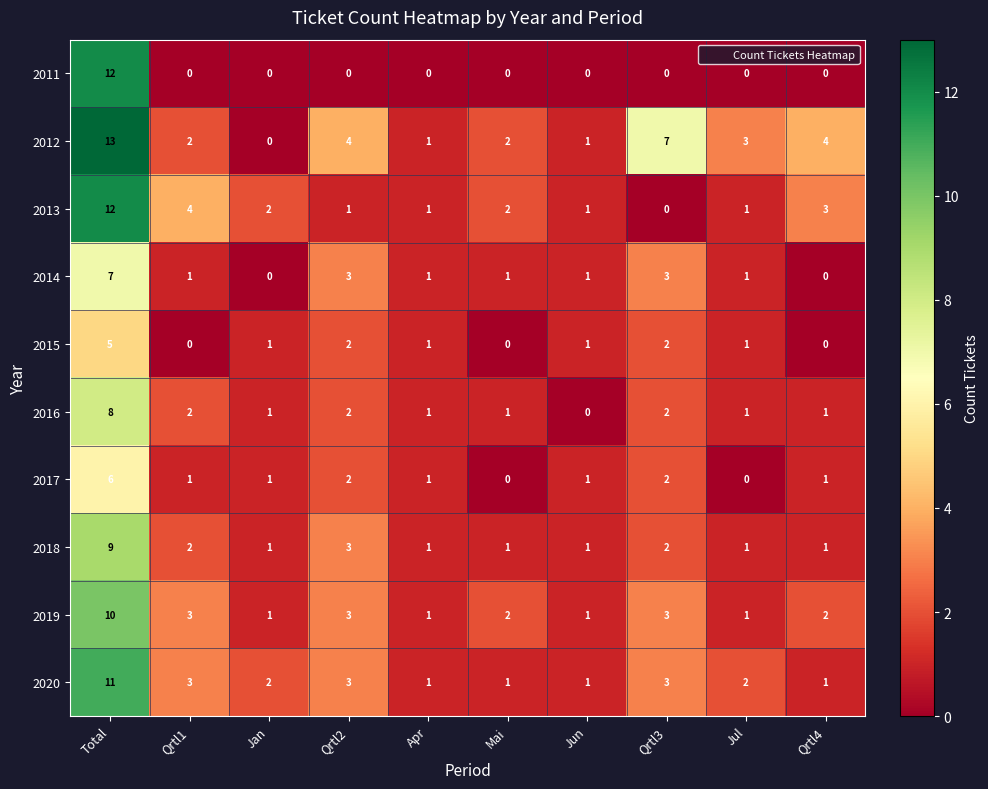

Count the 2016 values in the range 1 to 2.

8